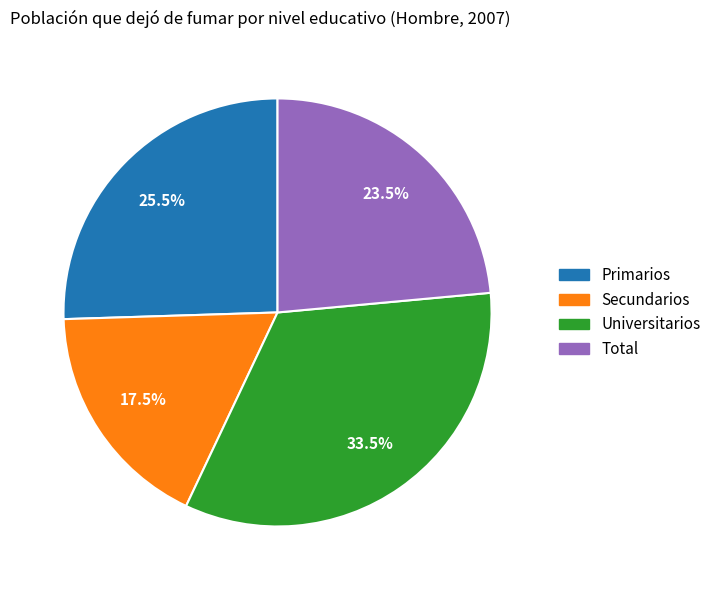

Rank the categories by value from highest to lowest.

Universitarios, Primarios, Total, Secundarios